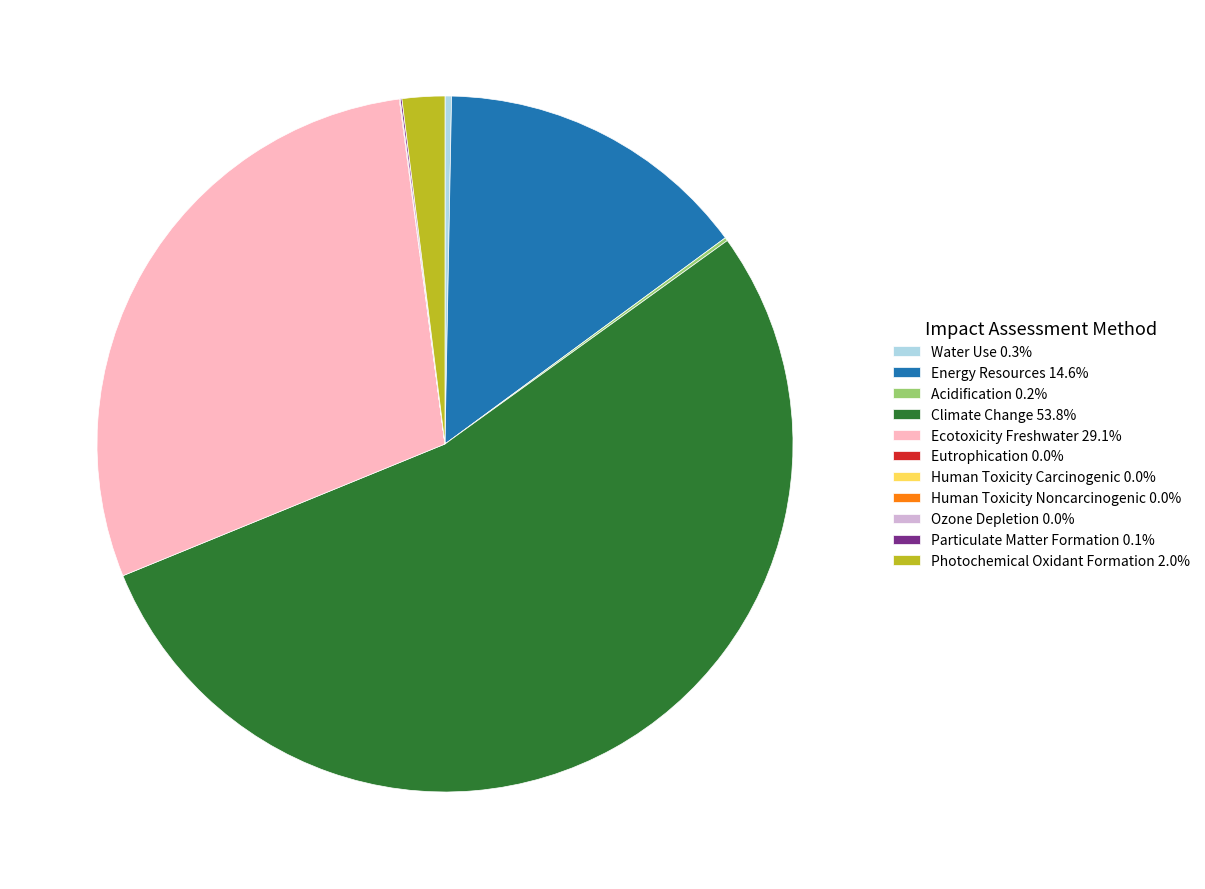

The Ecotoxicity Freshwater slice represents 19% of the pie. True or false?

False